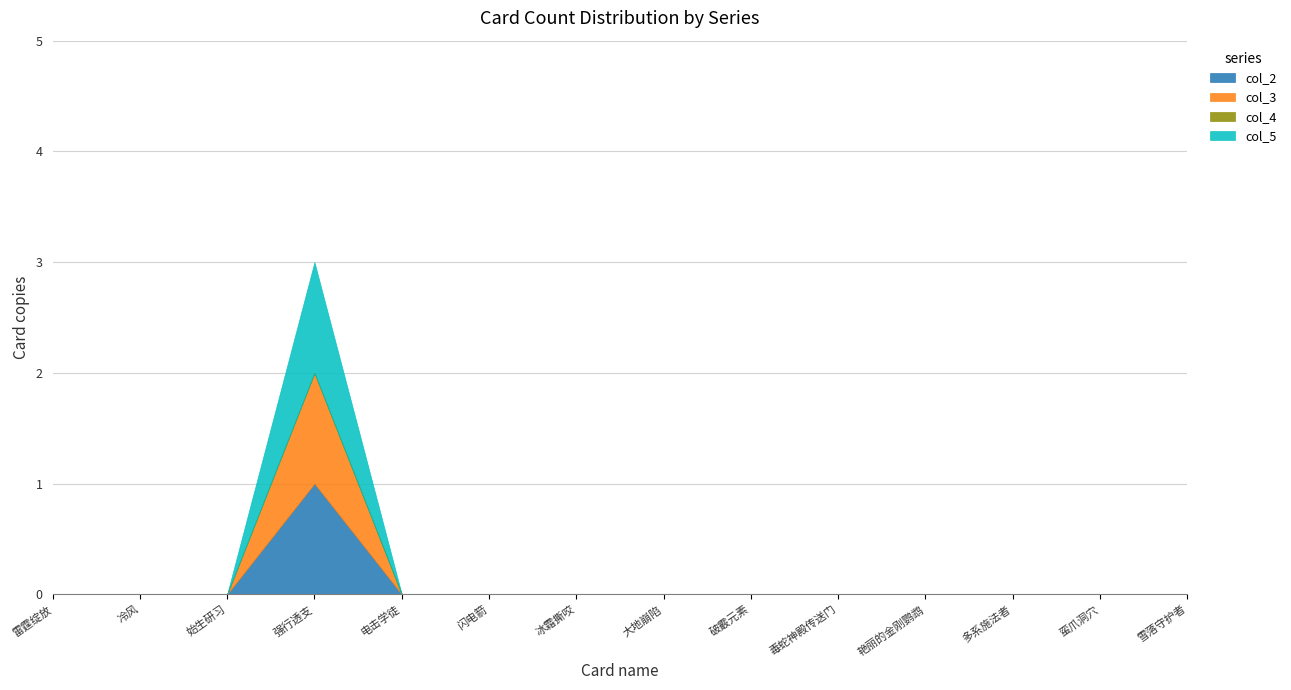

What is the label of the 11th point from the left?

艳丽的金刚鹦鹉